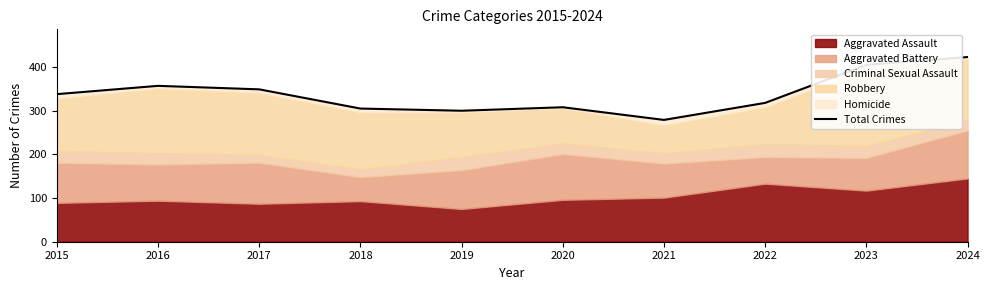

The value at 2022 is 493. True or false?

False